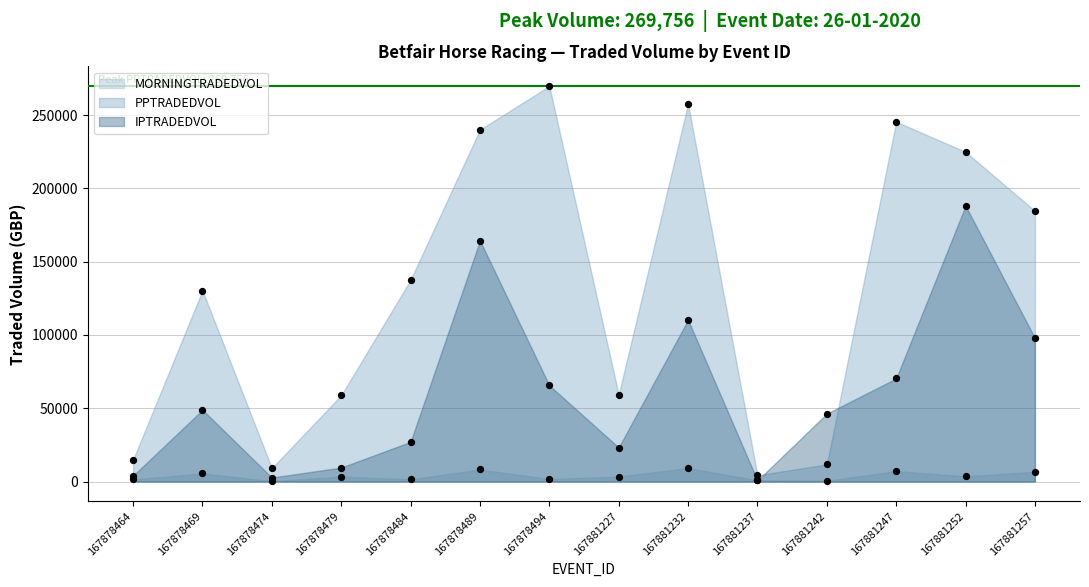

Which series contains the highest Y value?

PPTRADEDVOL